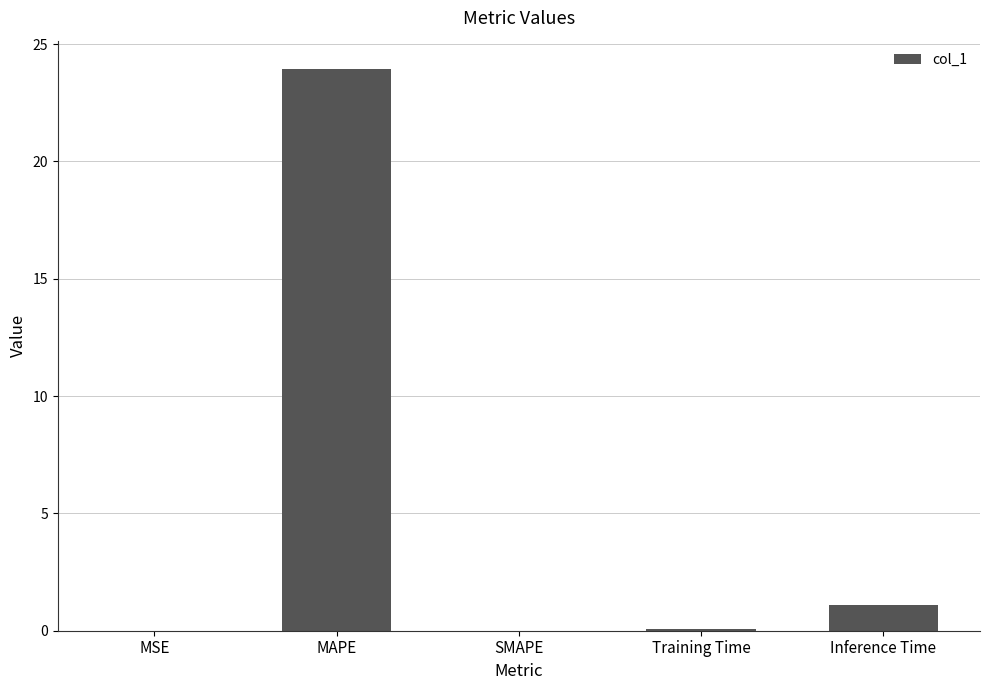

What is the sum of the values at Training Time and MAPE?

24.0